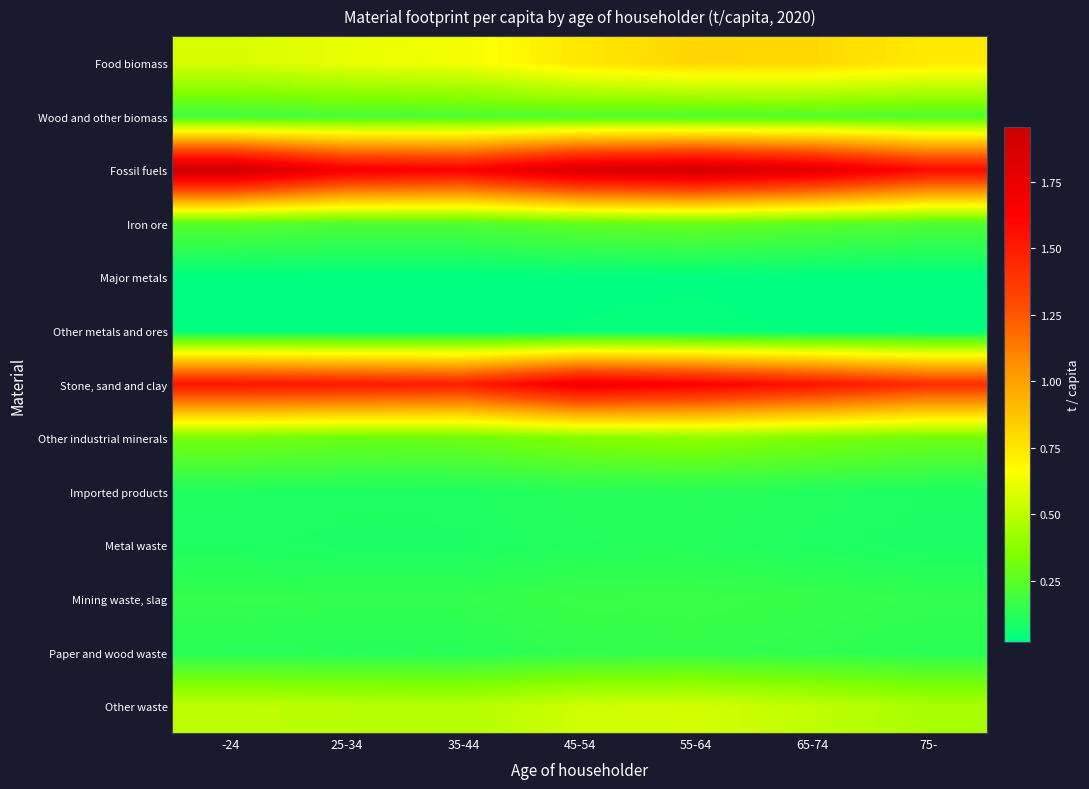

Rank the series at 65-74 from highest to lowest value.

Fossil fuels, Stone, sand and clay, Food biomass, Other waste, Other industrial minerals, Iron ore, Wood and other biomass, Mining waste, slag, Paper and wood waste, Imported products, Metal waste, Other metals and ores, Major metals